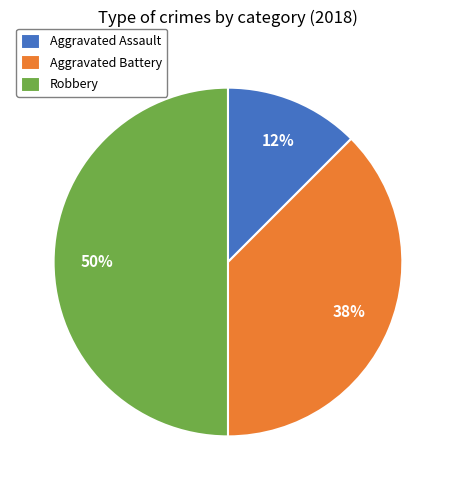

To the nearest percent, what is the average slice percentage?

33%